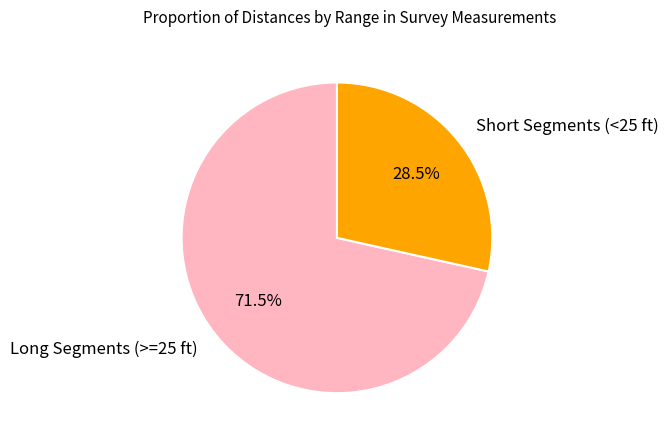

Which has a higher value, Long Segments (>=25 ft) or Short Segments (<25 ft)?

Long Segments (>=25 ft)